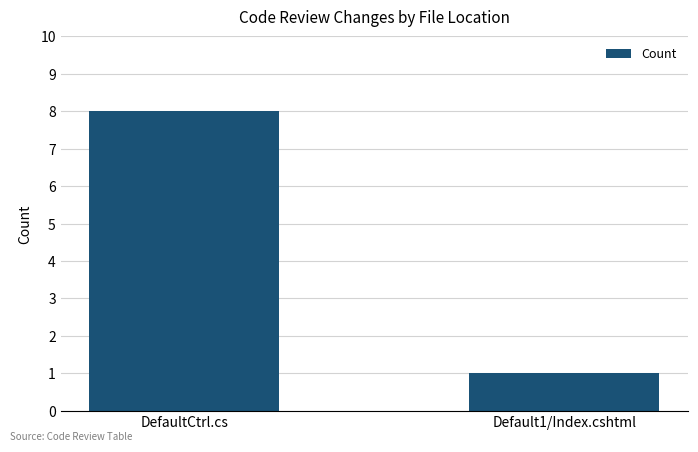

Read the value at DefaultCtrl.cs.

8